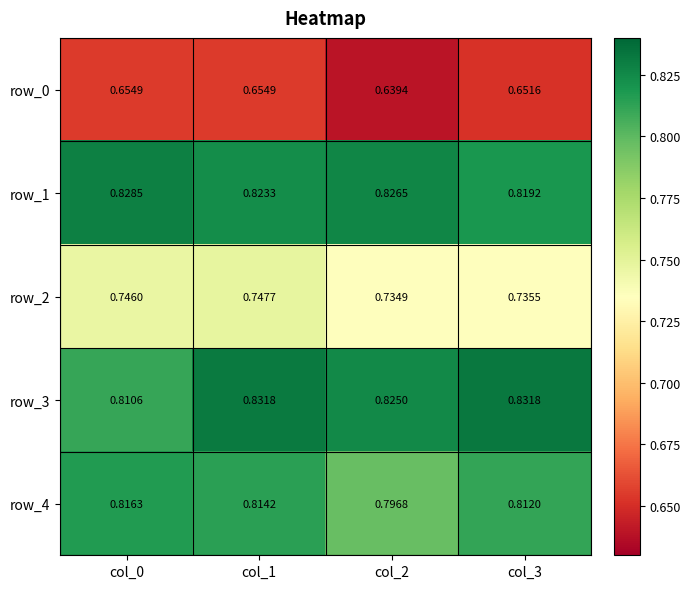

At which category is the sum across all series the highest?

col_1